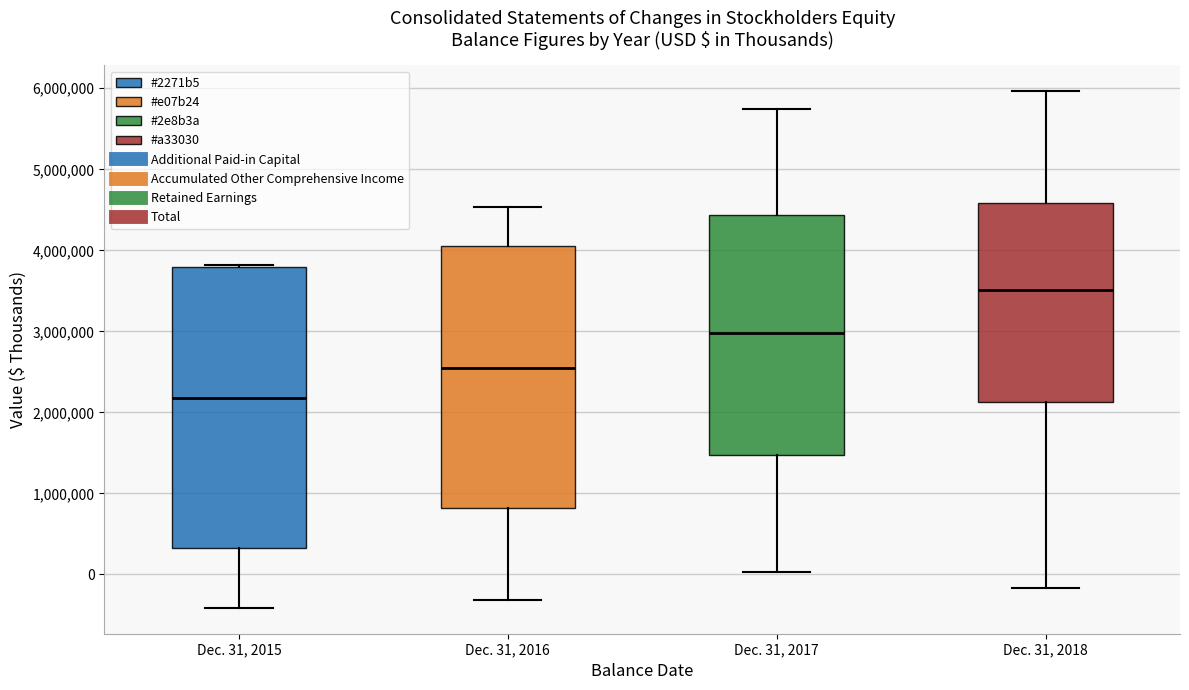

Where does the upper whisker of the box for Dec. 31, 2016 end on the y-axis? The values are not printed on the chart, so give them approximately, as read against the axis.

4500000